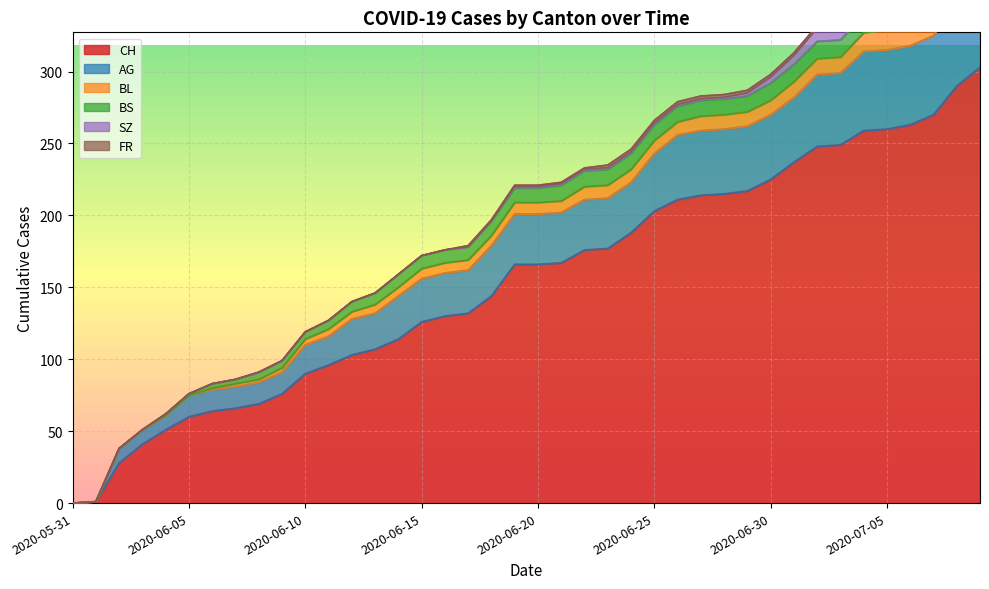

Which series changed the most between 2020-06-12 and 2020-07-08?

CH